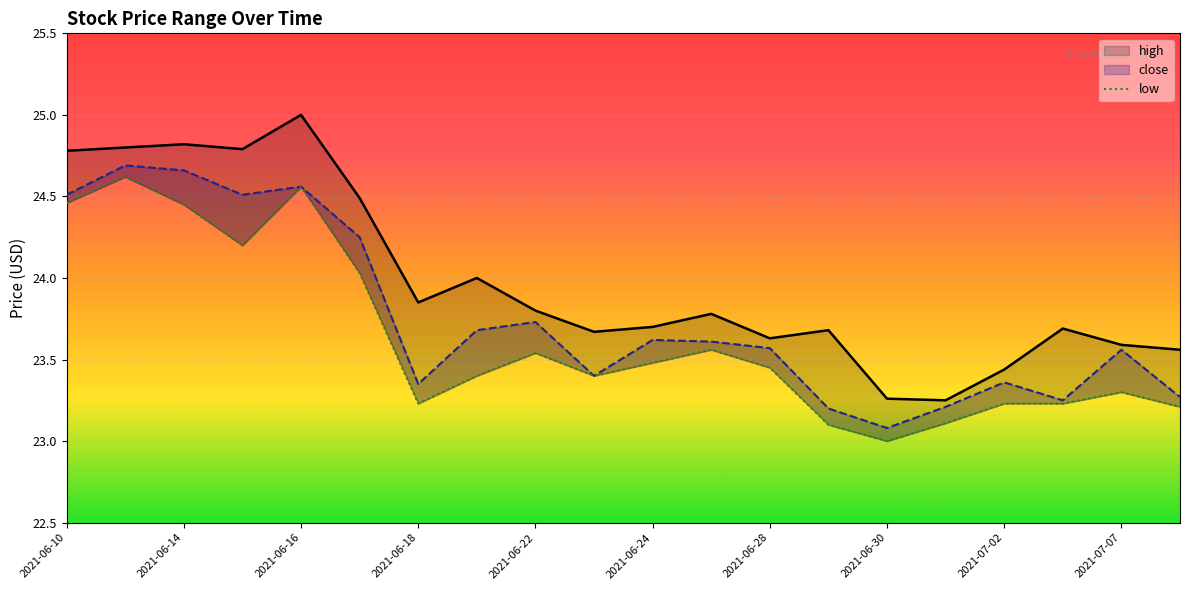

The high series shows 14.2 at 2021-07-07. True or false?

False